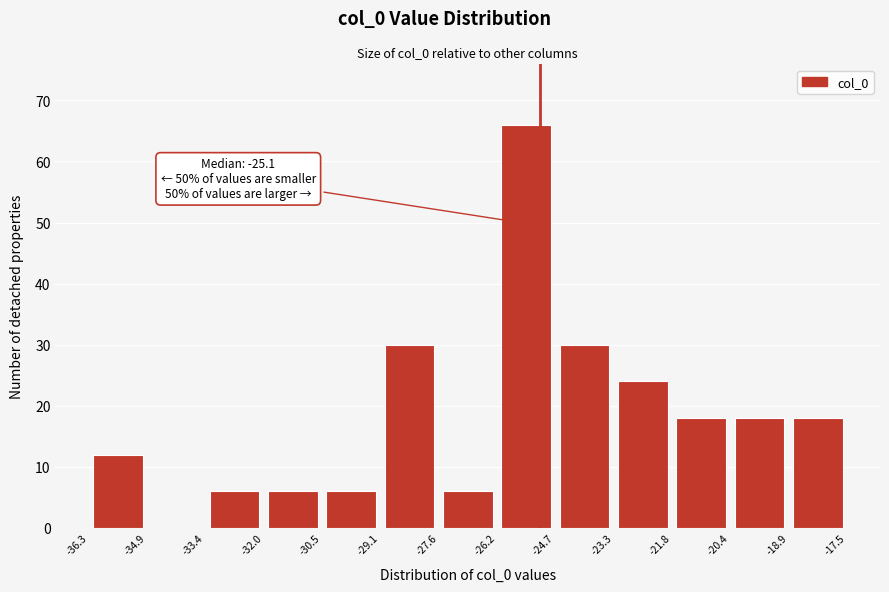

Which range on the x-axis has the tallest bar?

-26.2 to -24.7